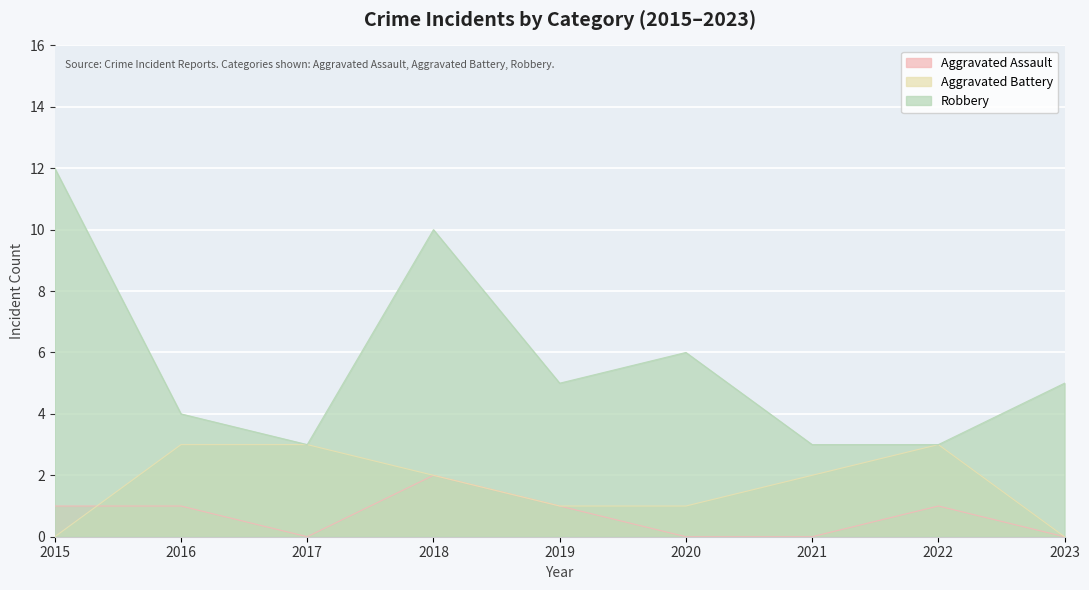

True or false: Aggravated Battery and Robbery cross at least once.

False